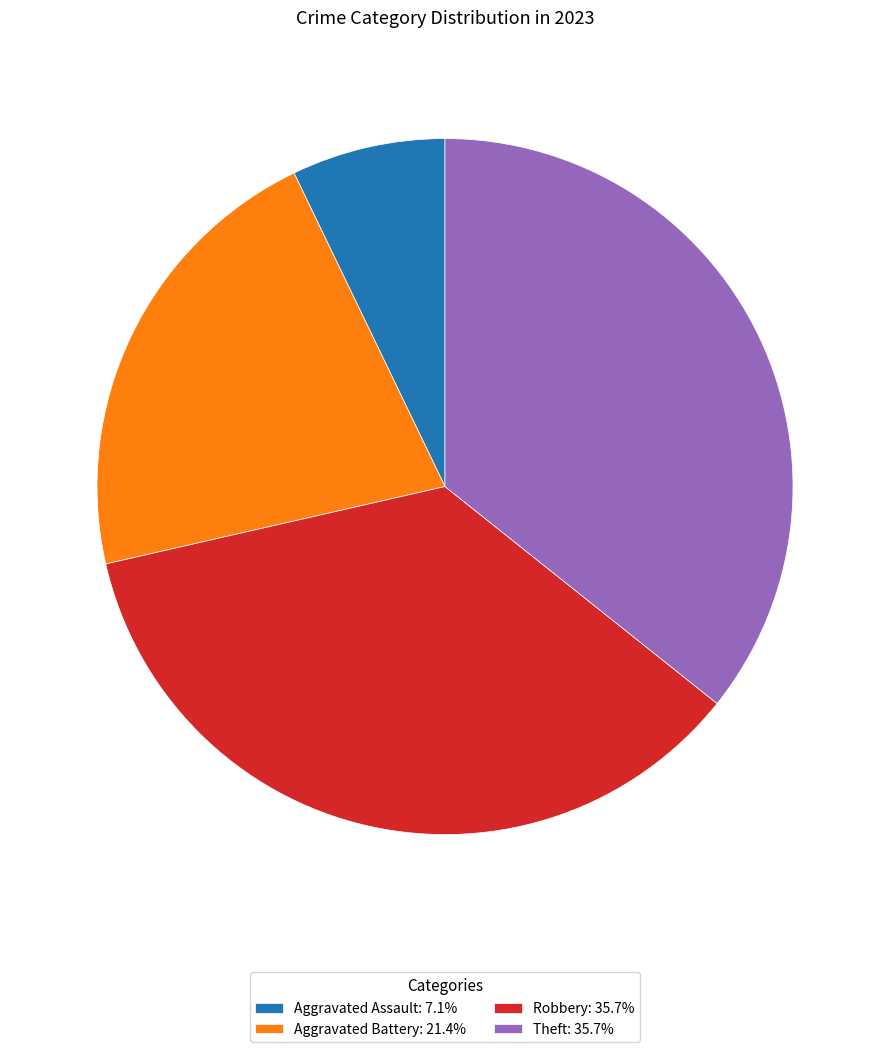

Is the sum of Robbery: 35.7% and Theft: 35.7% greater than half?

Yes